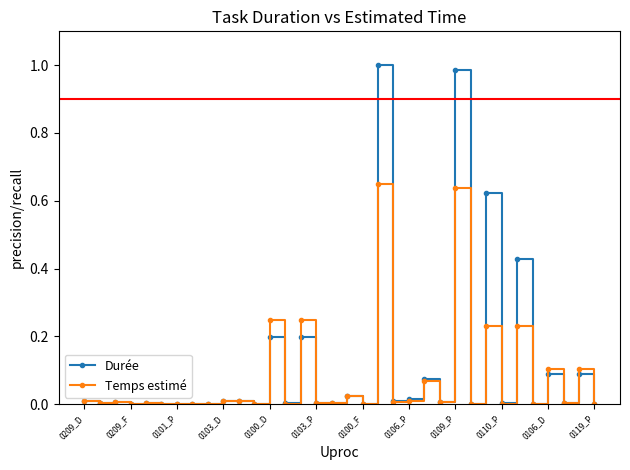

Which series has the largest range (max minus min)?

Durée